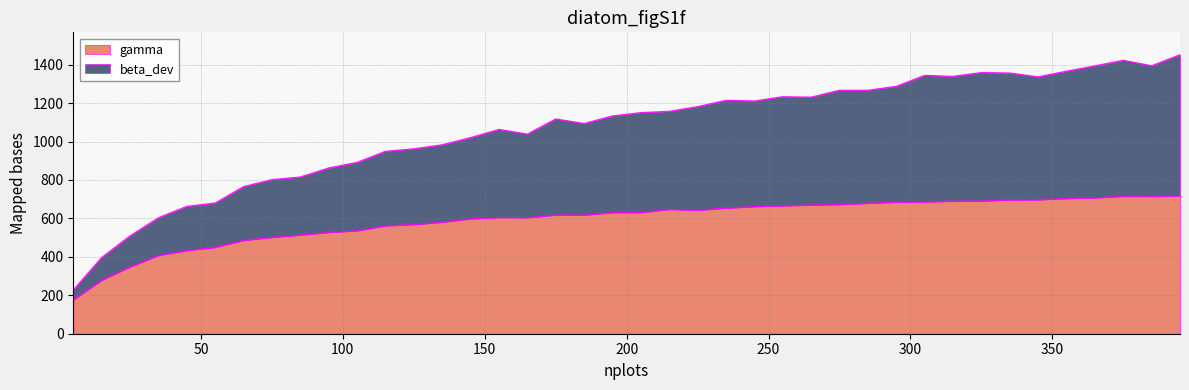

How many interior local peaks does the gamma series have?

4